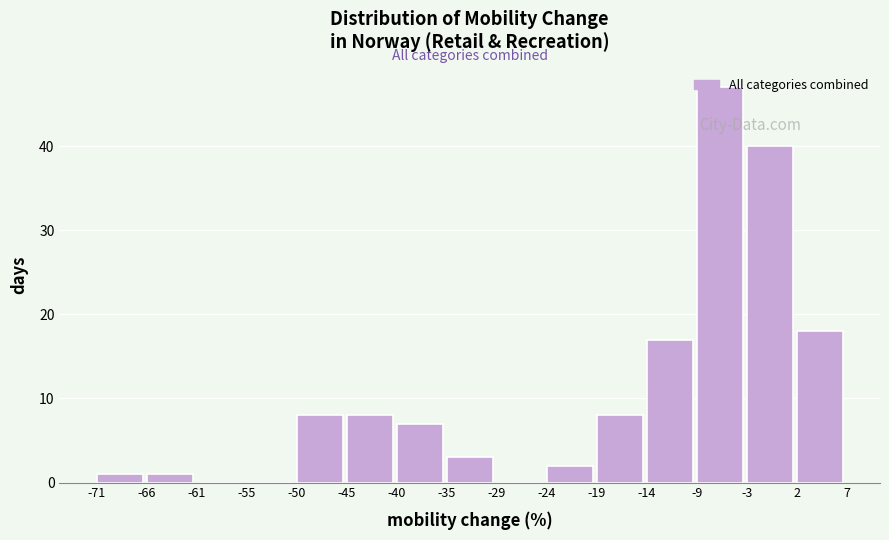

Reading left to right, list every bar in this chart as the range it spans on the x-axis followed by its height. The values are not printed on the chart, so give them approximately, as read against the axis.

-71 to -66: 1
-66 to -61: 1
-61 to -55: 0
-55 to -50: 0
-50 to -45: 8
-45 to -40: 8
-40 to -35: 7
-35 to -29: 3
-29 to -24: 0
-24 to -19: 2
-19 to -14: 8
-14 to -9: 17
-9 to -3: 47
-3 to 2: 40
2 to 7: 18